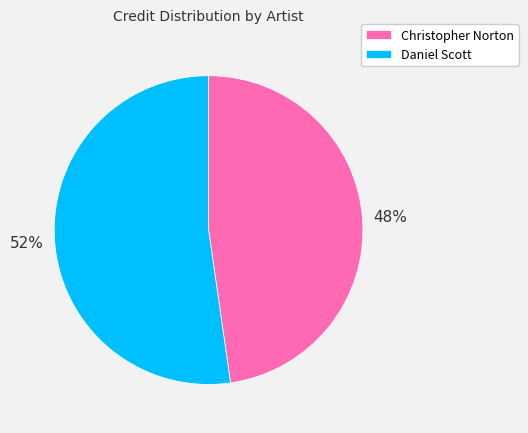

Rank the categories by value from lowest to highest.

Christopher Norton, Daniel Scott